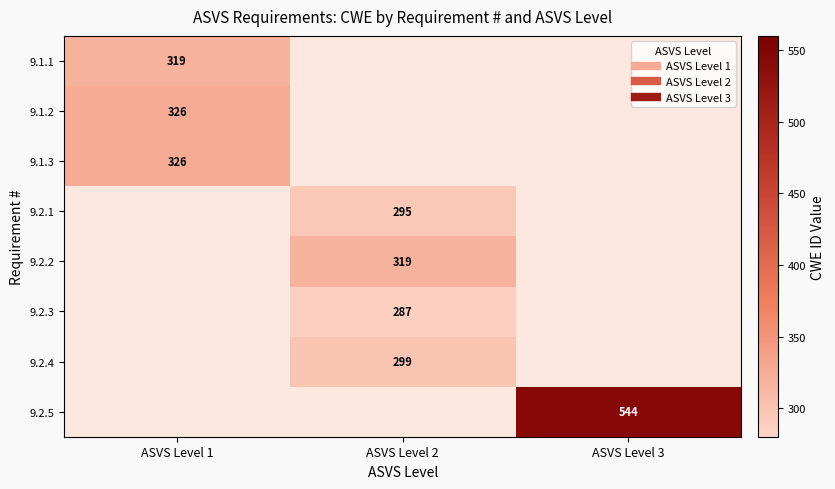

How many distinct data groups are displayed?

8